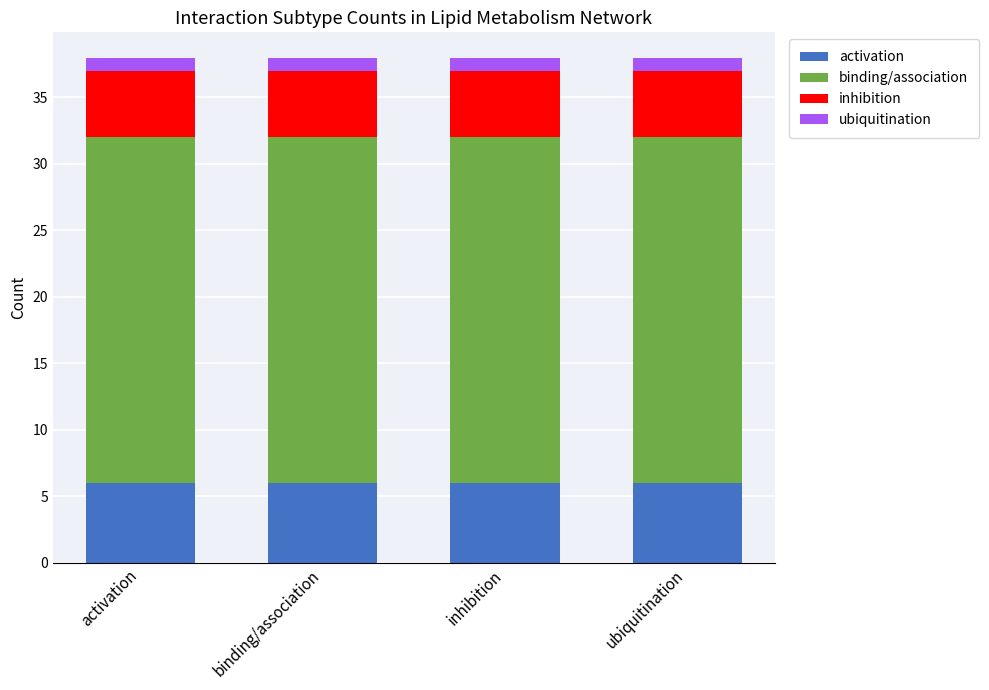

What is the minimum value for activation?

6